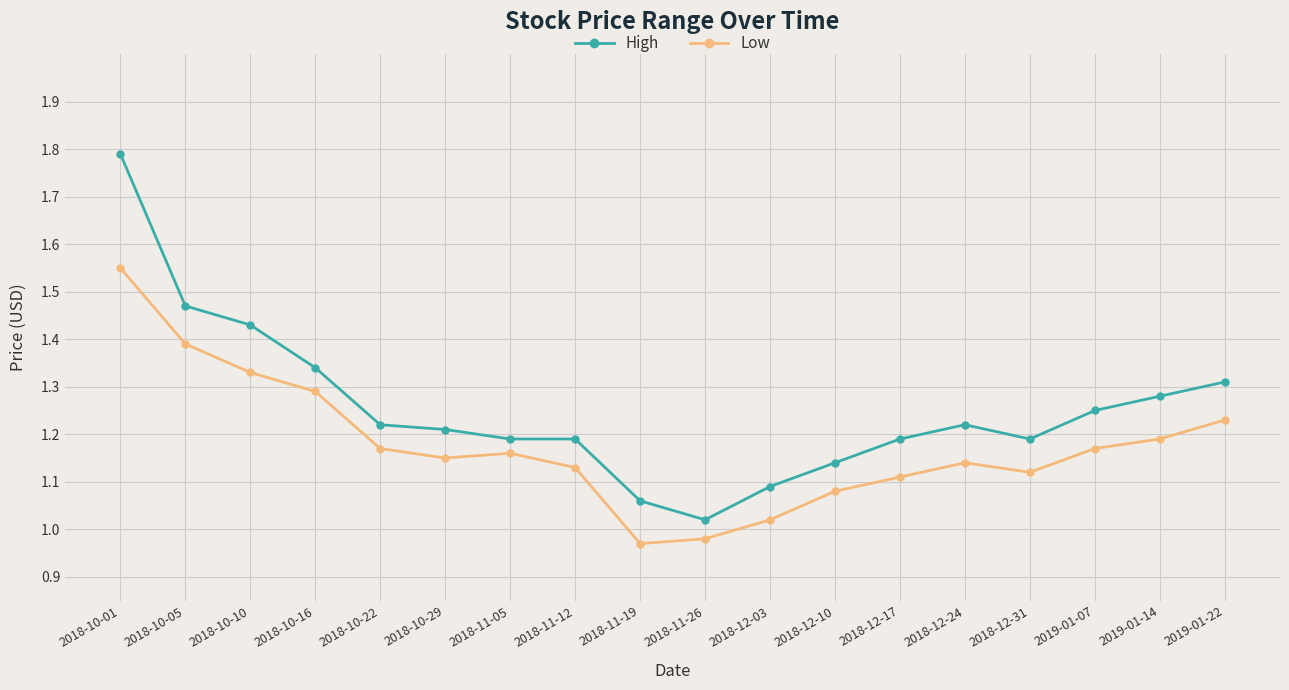

Which label corresponds to the smallest value in the chart?

2018-11-19